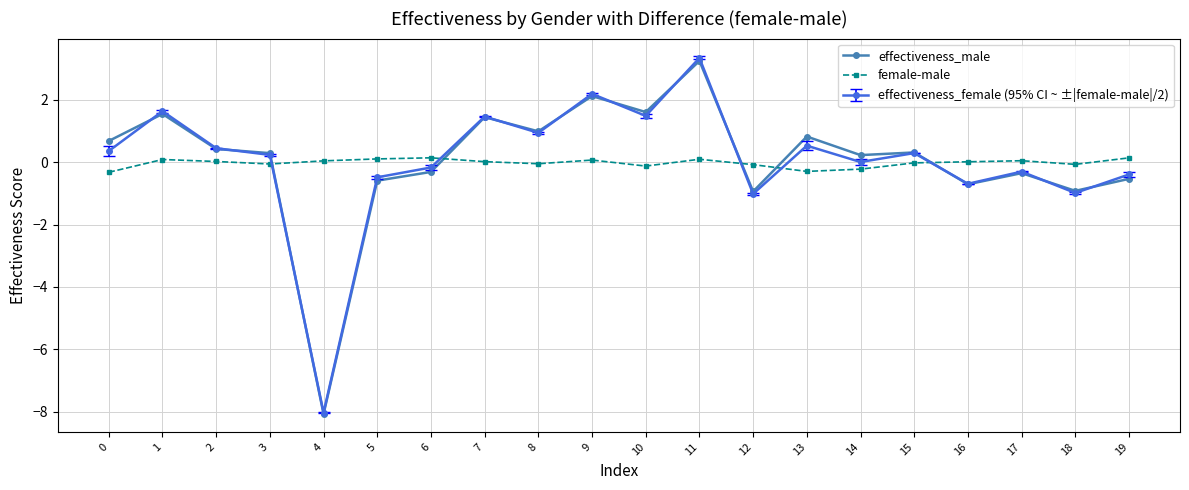

Which label corresponds to the largest value in the chart?

11